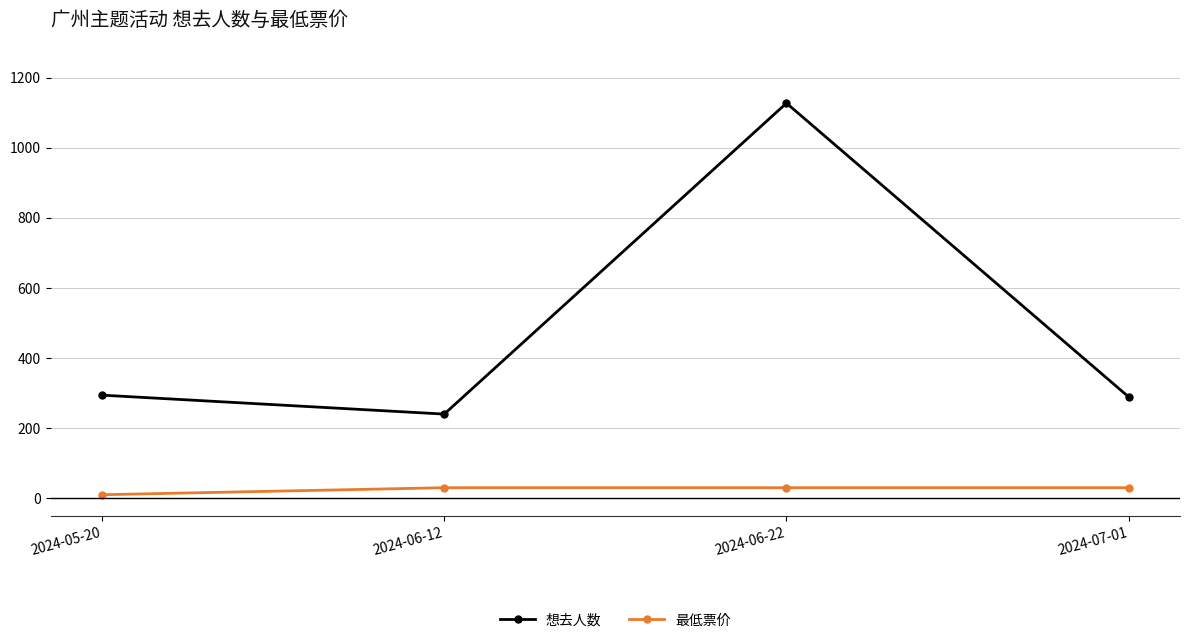

Which series changed the most between 2024-06-22 and 2024-07-01?

想去人数